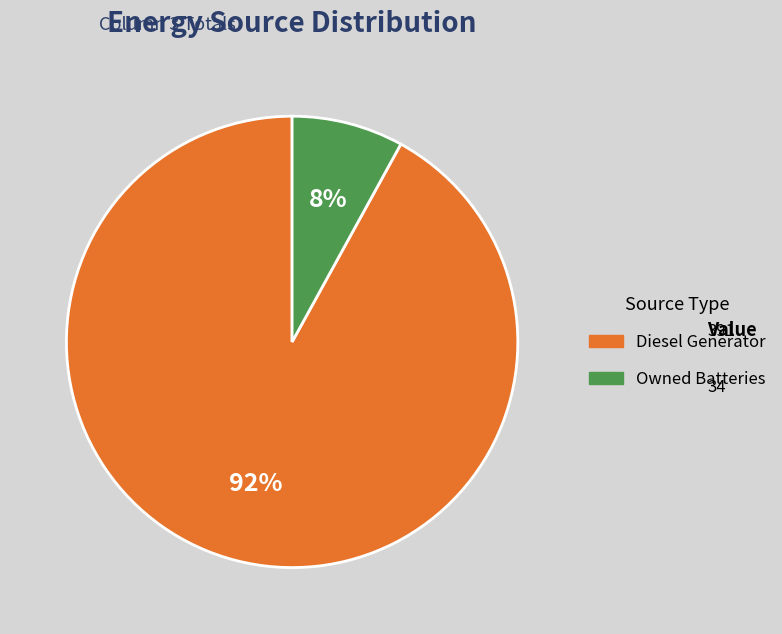

Is it true that Diesel Generator is 92% of the pie?

True